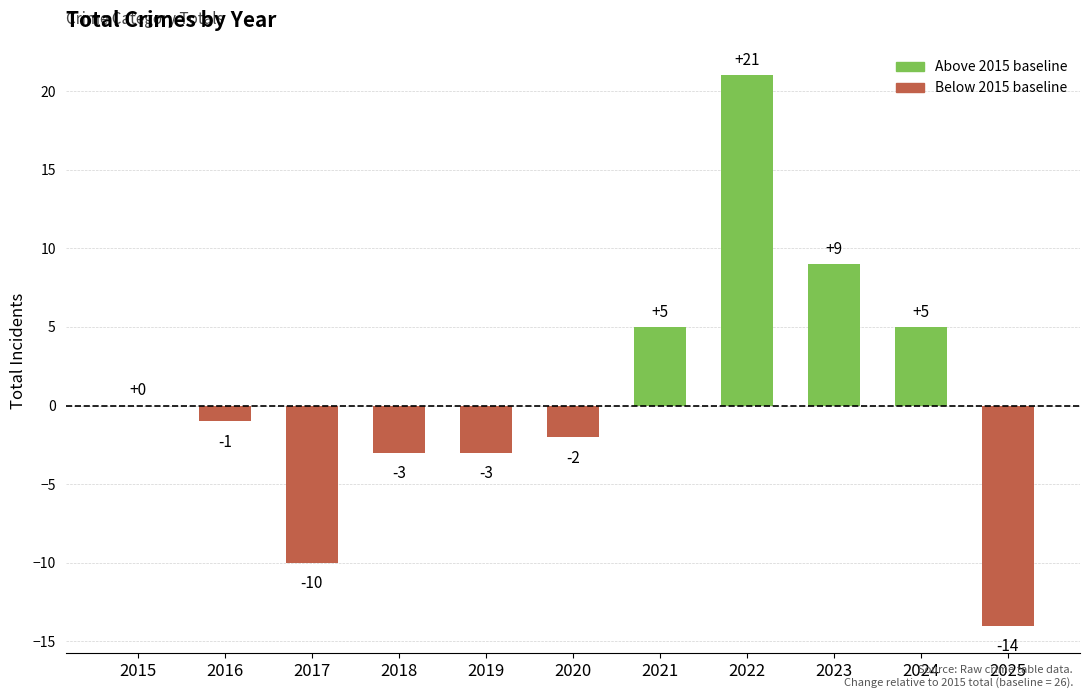

Reading left to right, transcribe all the data shown in this chart.

0	-1	-10	-3	-3	-2	5	21	9	5	-14